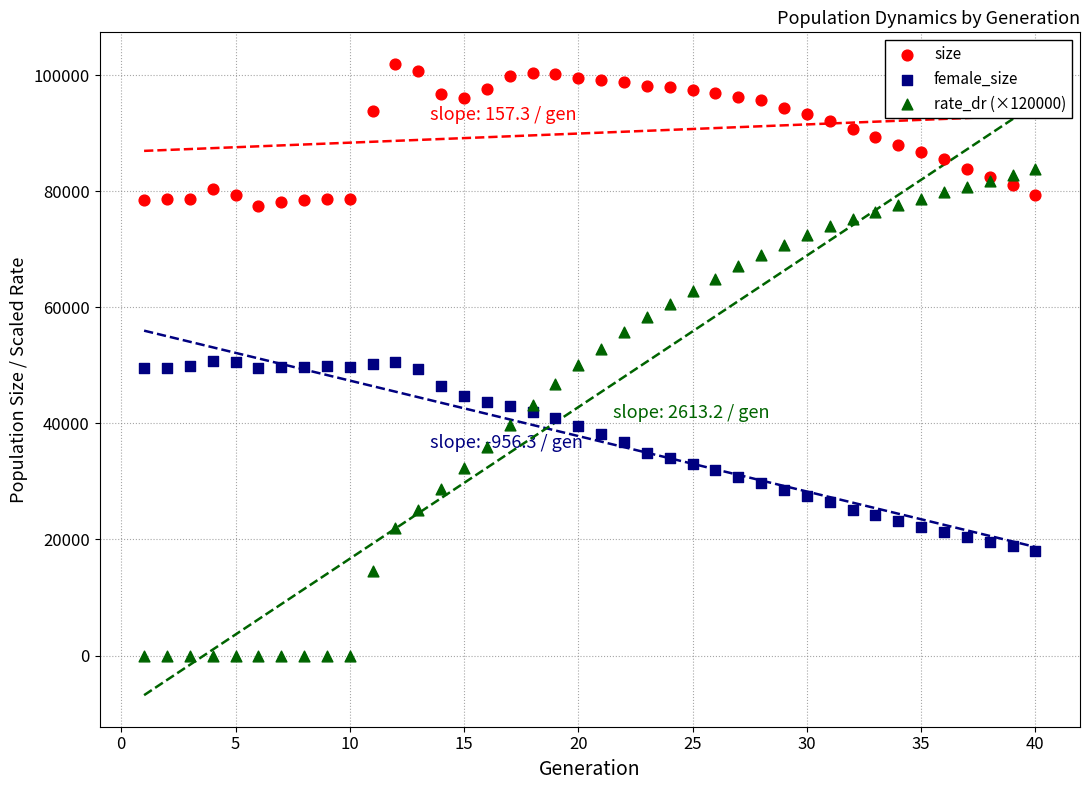

Which series contains the highest Y value?

size